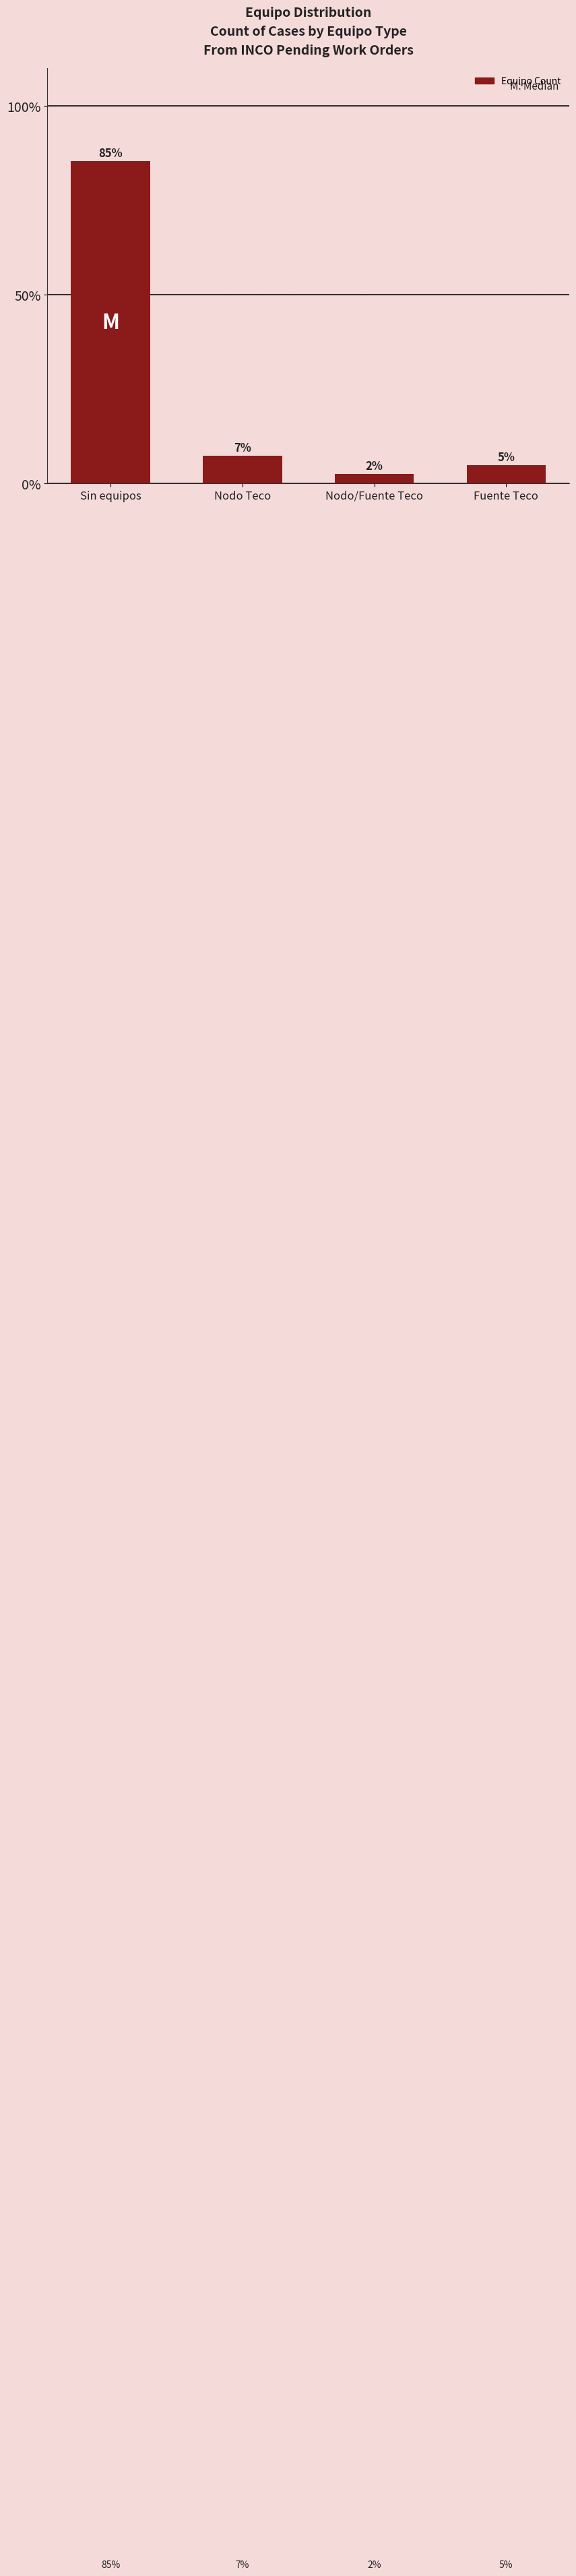

Reading right to left, list all the values displayed in this chart.

4.9	2.4	7.3	85.4